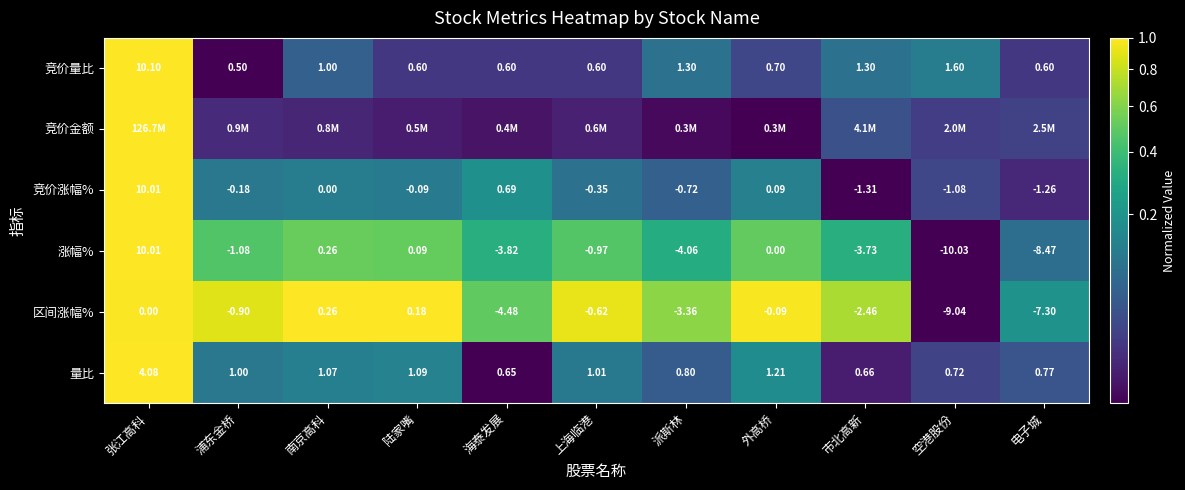

Is the value of 涨幅% at 电子城 greater than the value of 竞价涨幅% at 市北高新?

No